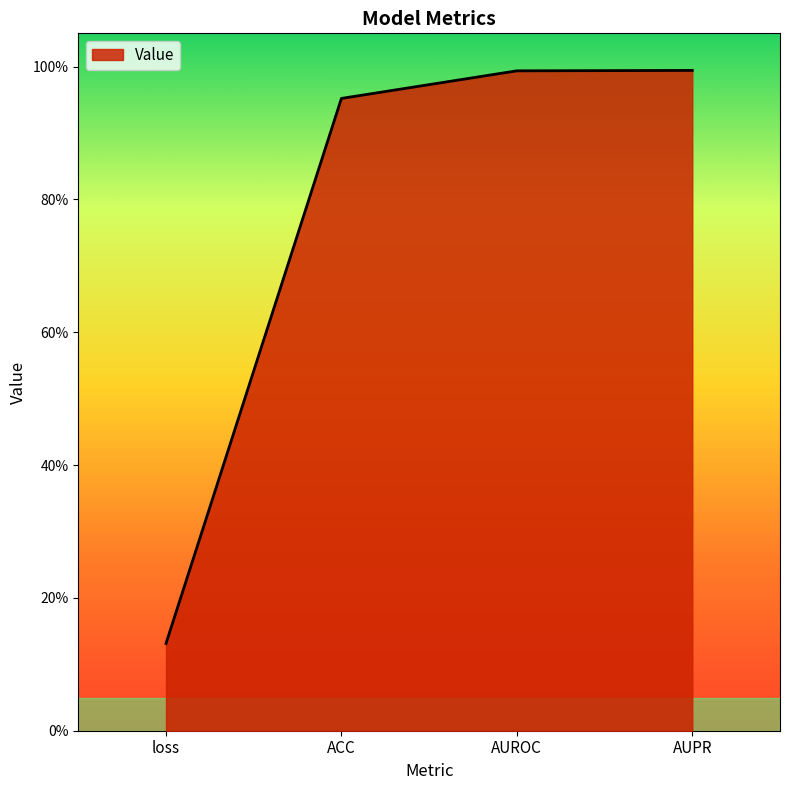

Reading right to left, transcribe all the data shown in this chart.

1.0	1.0	1.0	0.1